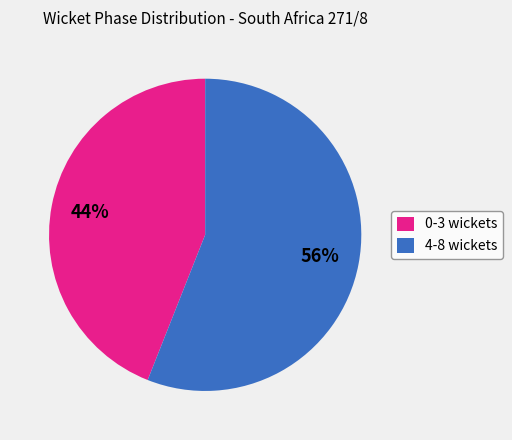

What is the largest slice in the pie chart?

4-8 wickets